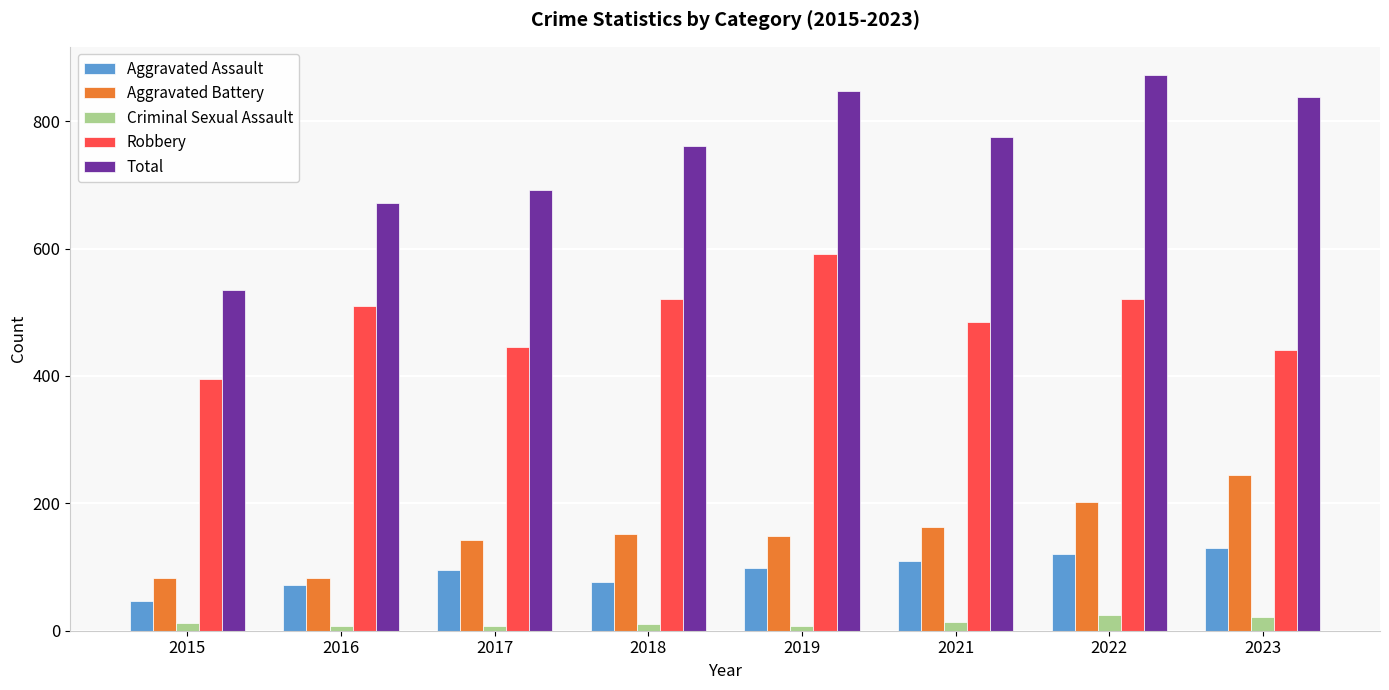

What is the difference between the maximum and minimum values in the Robbery series?

196